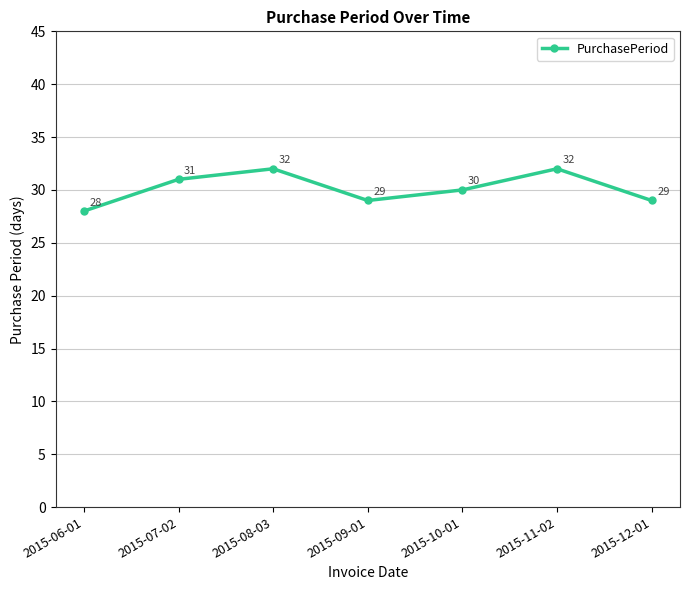

At which category does the chart reach its minimum across all series?

2015-06-01